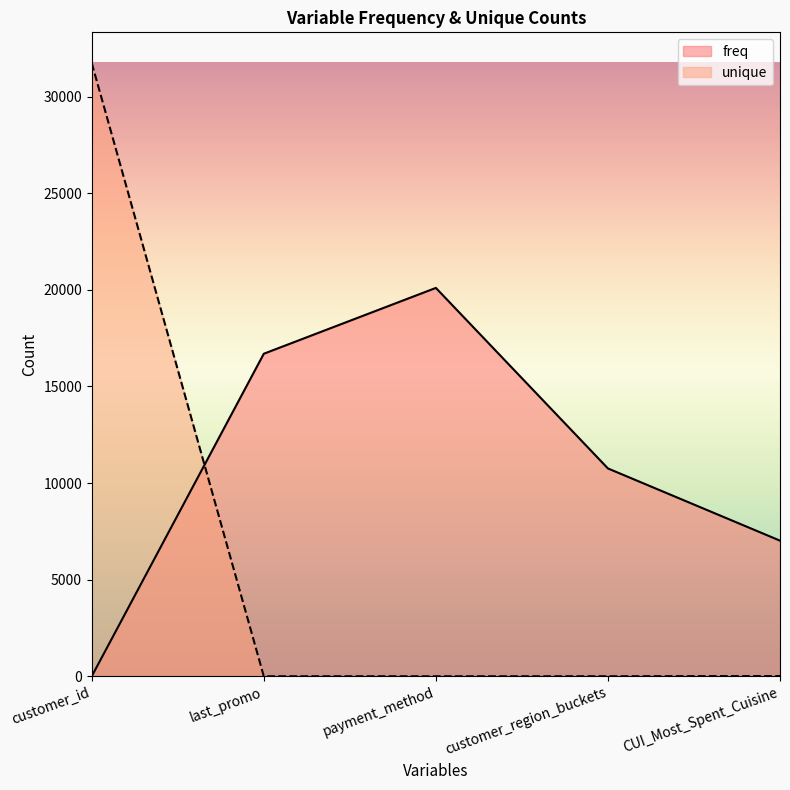

List the series in order of their overall mean, lowest first.

unique, freq